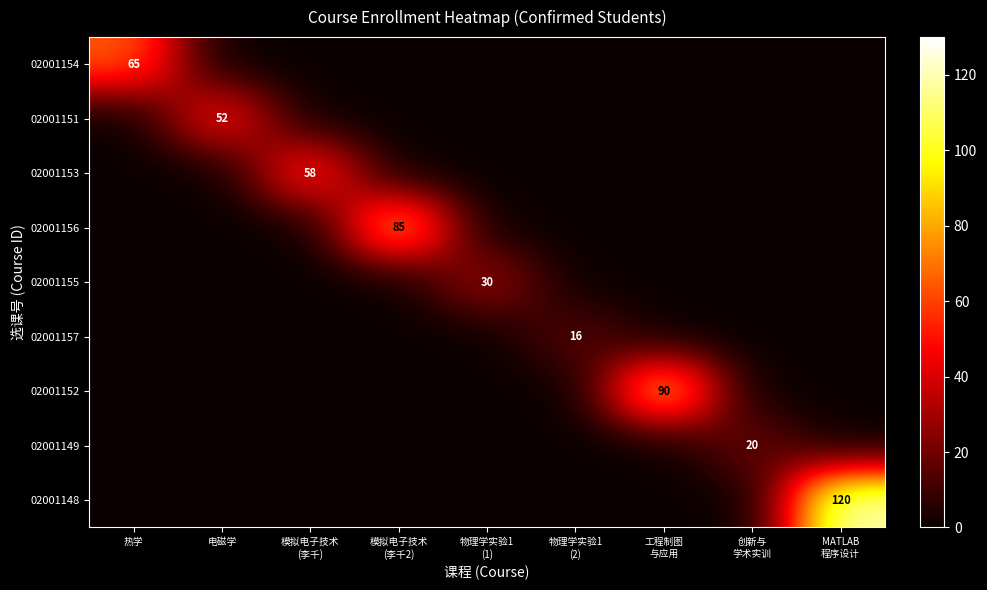

The value of 02001154 at 电磁学 is 22. True or false?

False